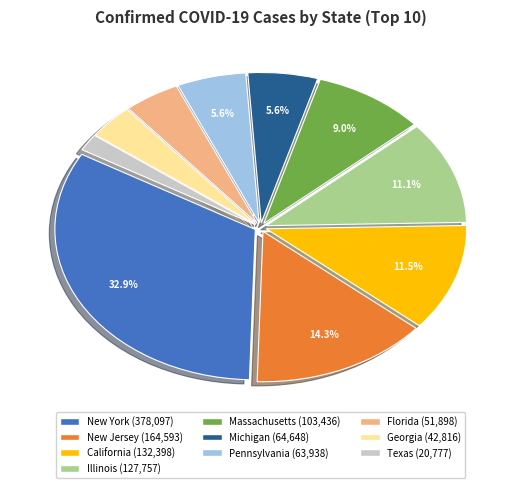

Combined, do Florida and New York account for over 50%?

No